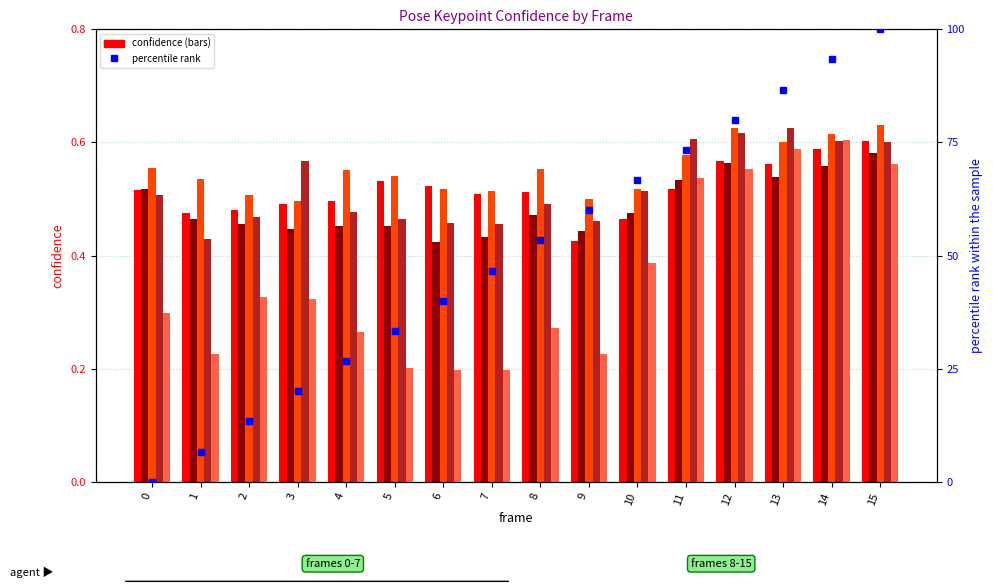

Is it true that right eye conf equals 0.6 at 11?

True